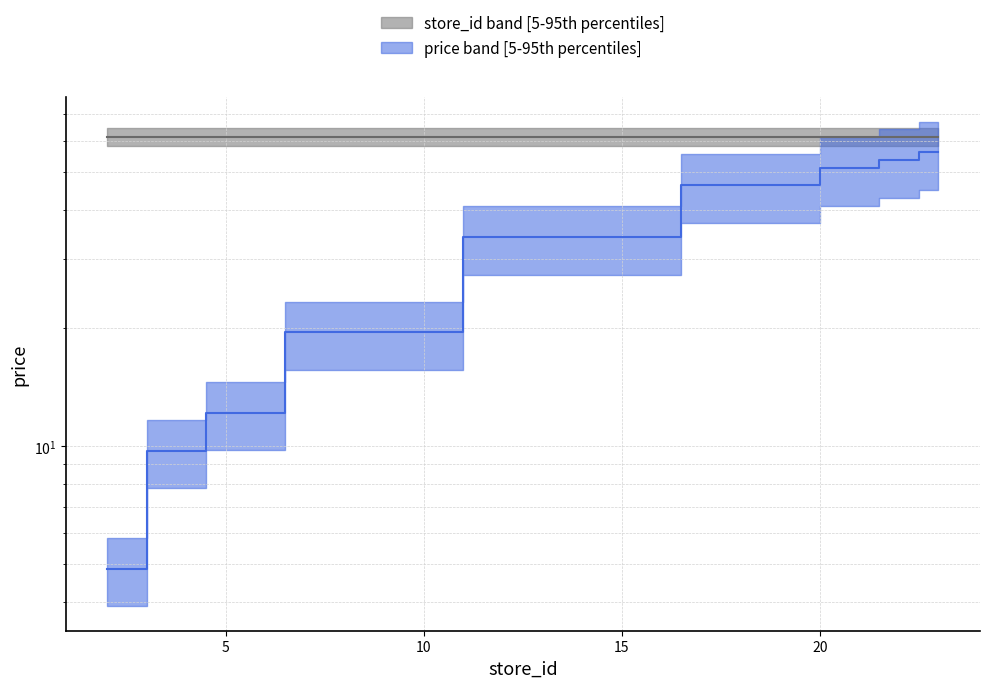

What is the change in value from 4 to 14?

+24.4